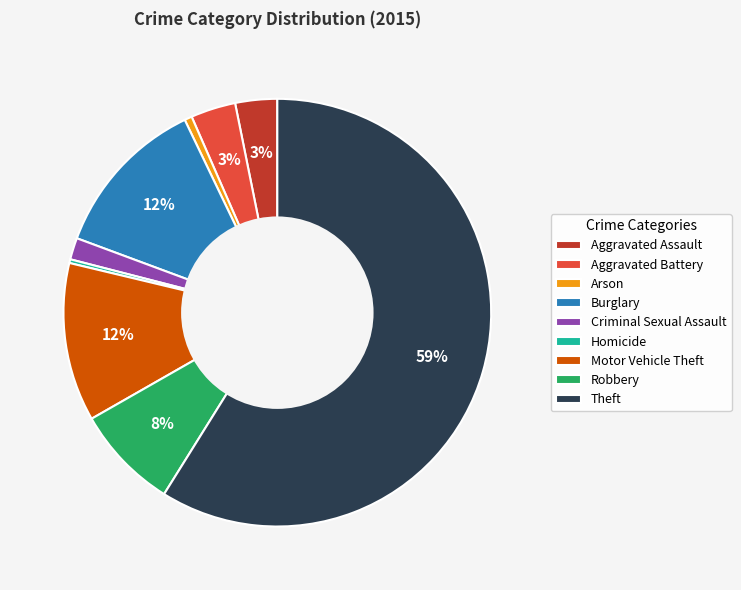

Do Theft and Arson together represent more than half of the pie?

Yes